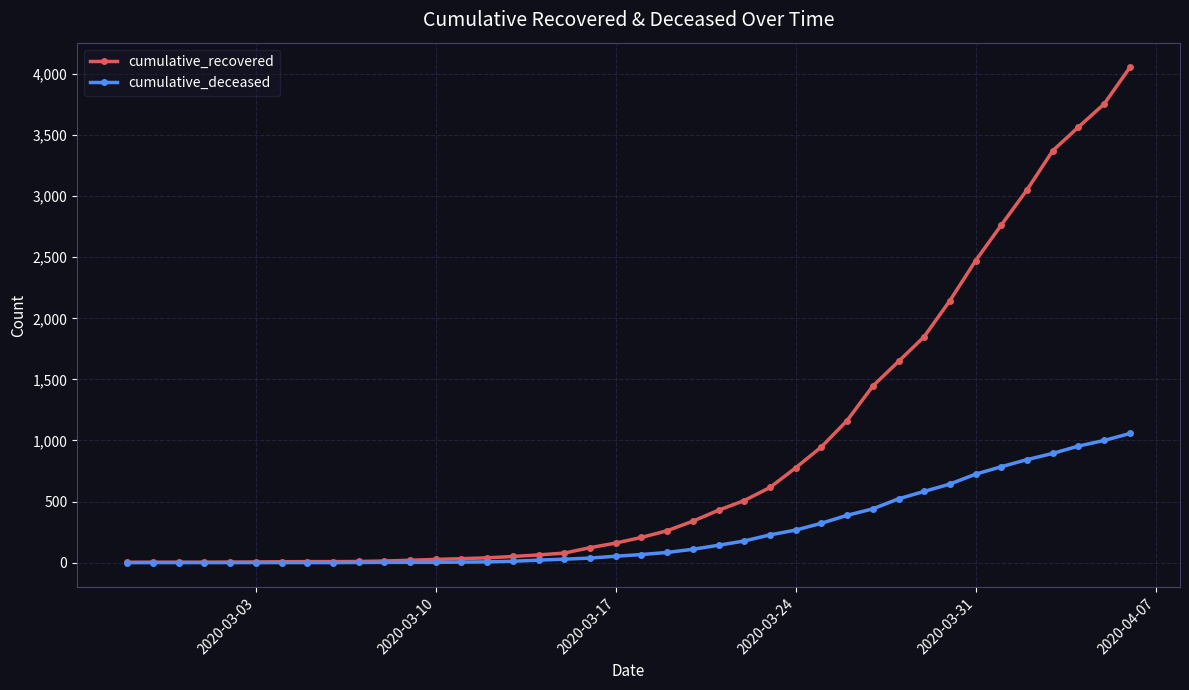

What is the greatest value displayed?

4054